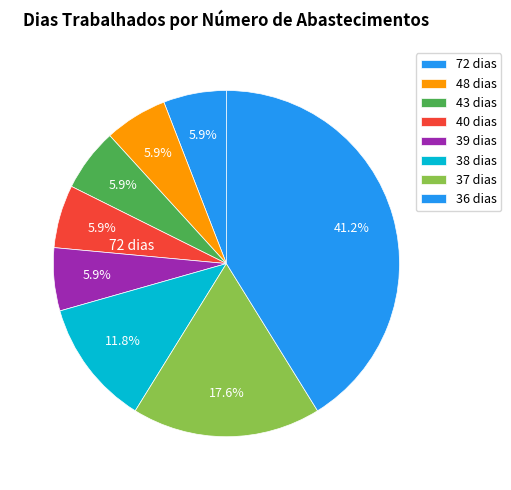

Does 14 voos account for over 50% of the chart?

No